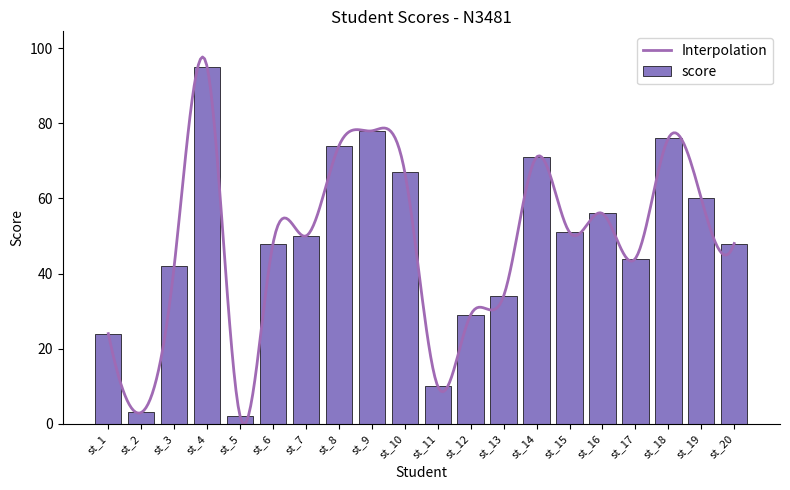

Reading left to right, what are all the values shown in this chart?

24	3	42	95	2	48	50	74	78	67	10	29	34	71	51	56	44	76	60	48